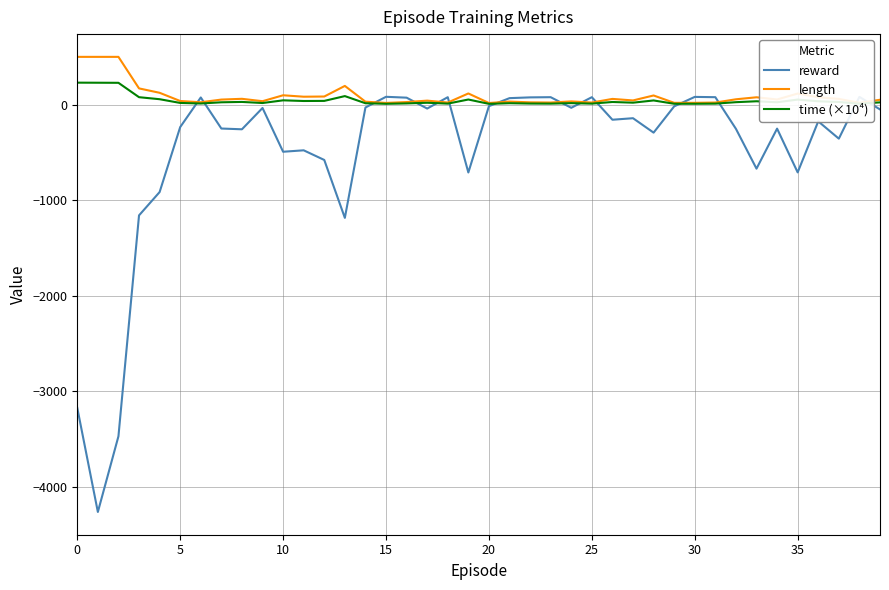

What is the smallest value displayed?

-4263.0